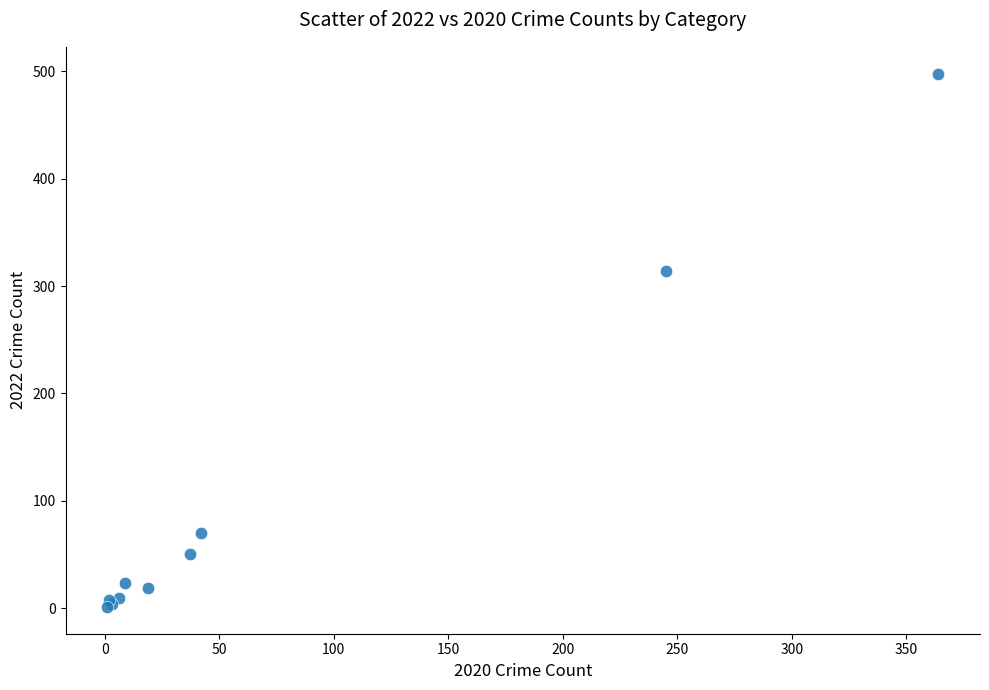

What Y value in the scatter plot is closest to 249?

314